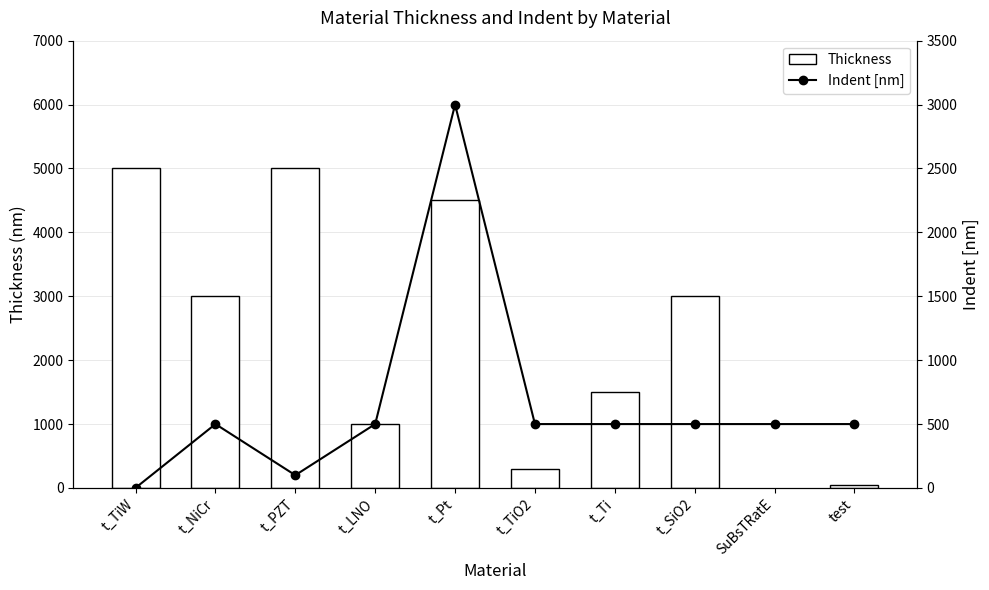

How many distinct data groups are displayed?

2